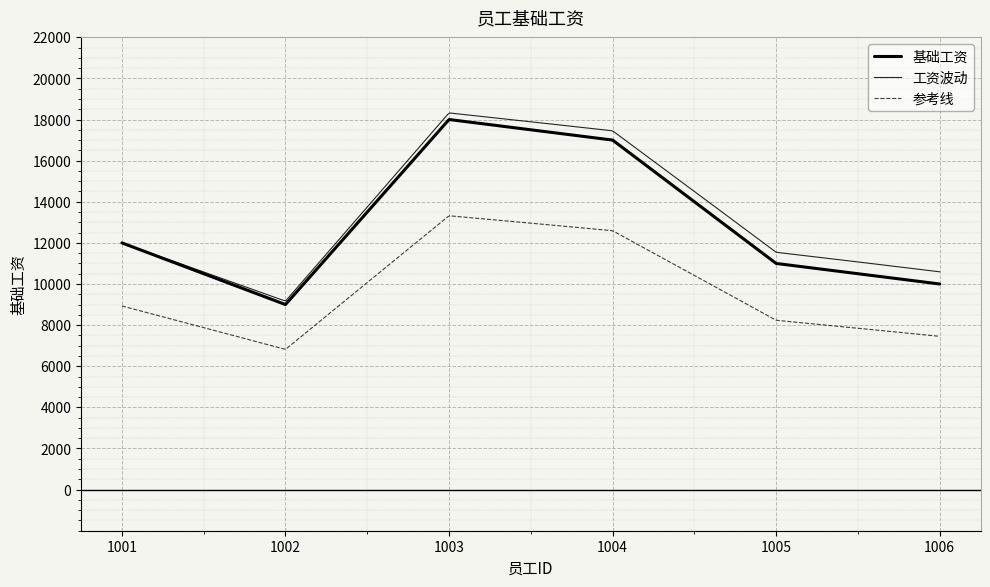

True or false: the data shows 5587 at 1002.

False